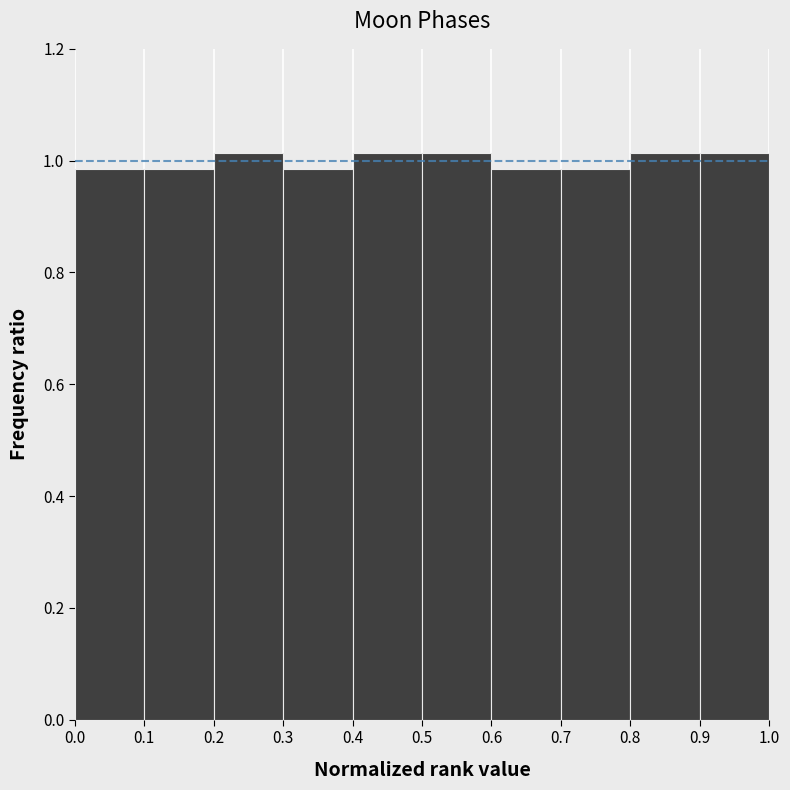

Reading left to right, transcribe this chart: for each bar, give the range it covers on the x-axis and its height. The values are not printed on the chart, so give them approximately, as read against the axis.

0.0 to 0.1: 0.98
0.1 to 0.2: 0.98
0.2 to 0.3: 1.02
0.3 to 0.4: 0.98
0.4 to 0.5: 1.02
0.5 to 0.6: 1.02
0.6 to 0.7: 0.98
0.7 to 0.8: 0.98
0.8 to 0.9: 1.02
0.9 to 1.0: 1.02